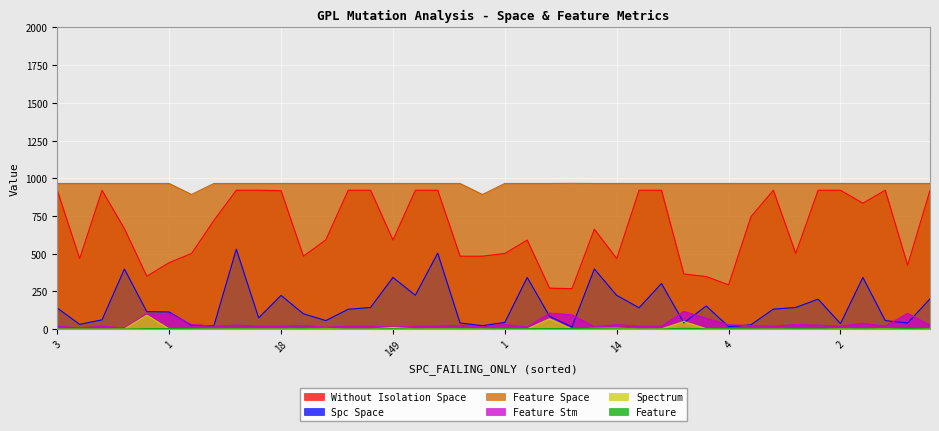

How many lines are shown in the chart?

6